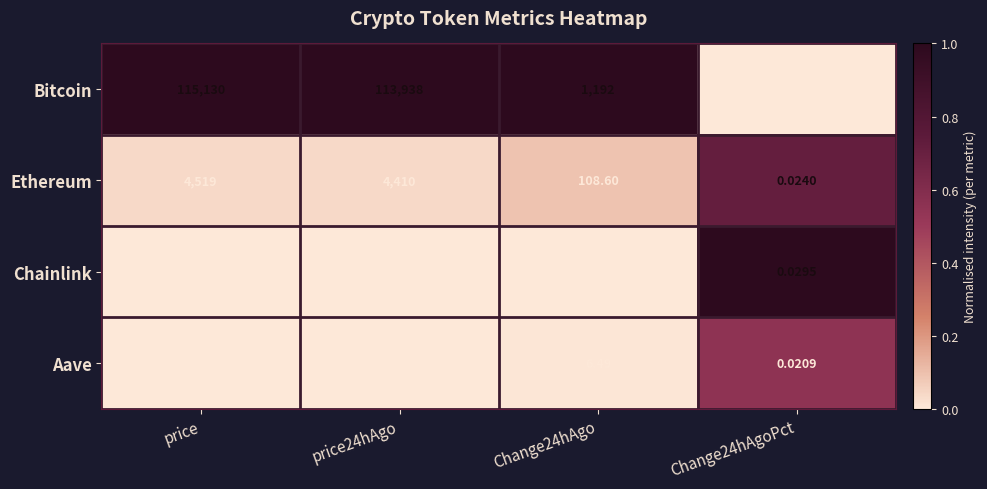

Rank the series by their maximum value, from highest to lowest.

Bitcoin, Ethereum, Aave, Chainlink